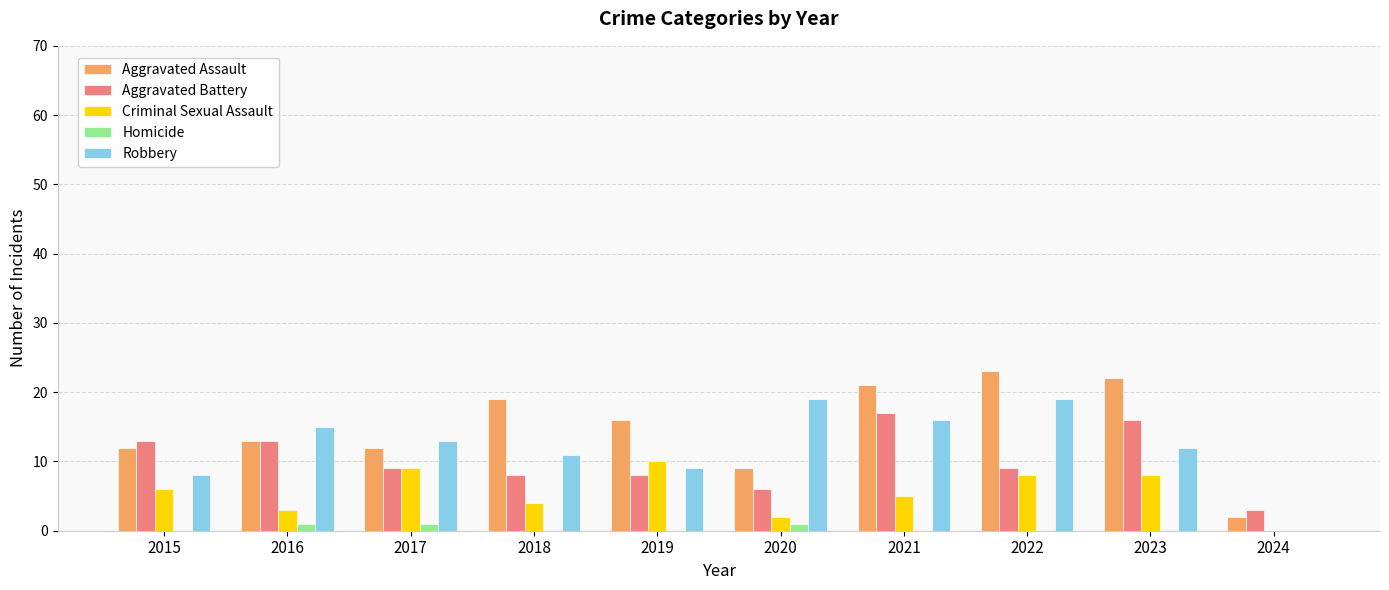

The Homicide series shows 0 at 2018. True or false?

True